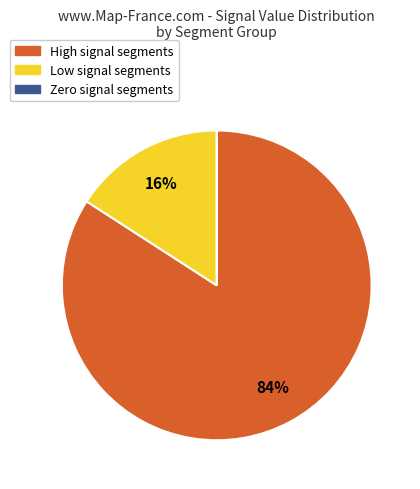

Is there any slice that represents more than half of the pie?

Yes